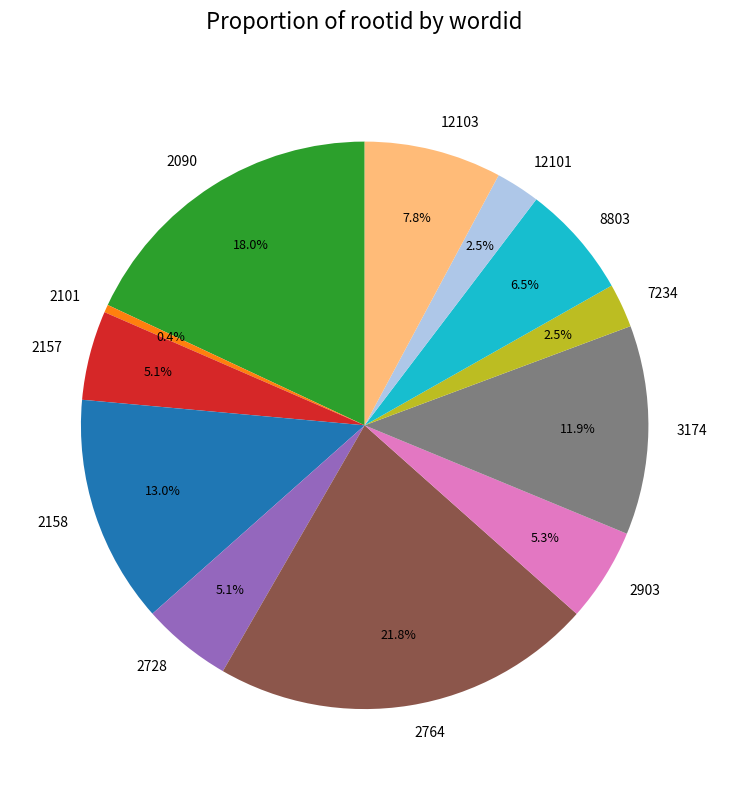

Which slice is the largest?

2764